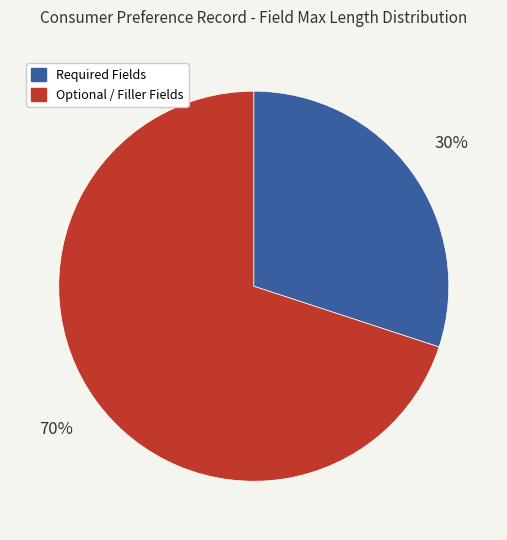

To the nearest percent, what is the average slice percentage?

50%